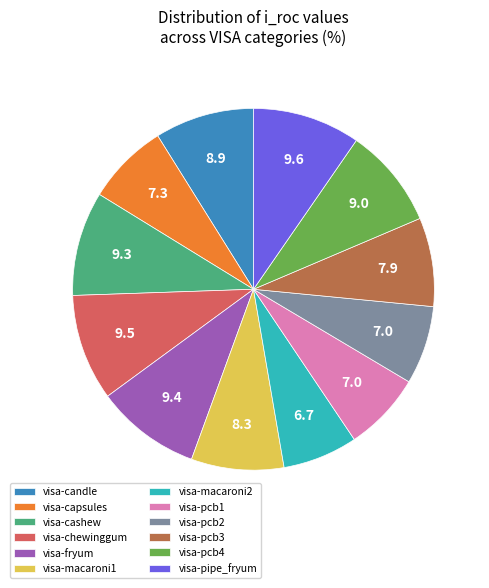

True or false: visa-fryum accounts for 9% of the total.

True